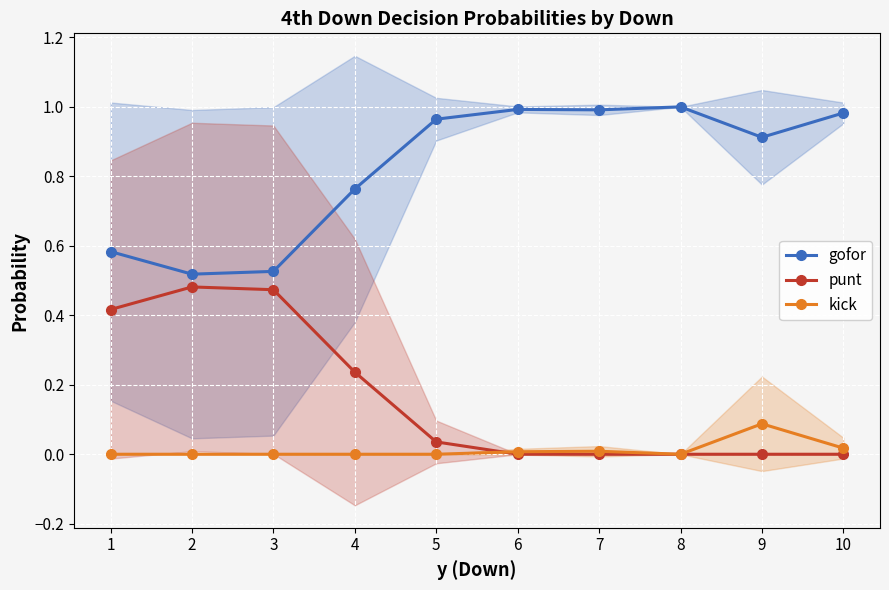

Where do kick and punt first cross each other?

5 and 6